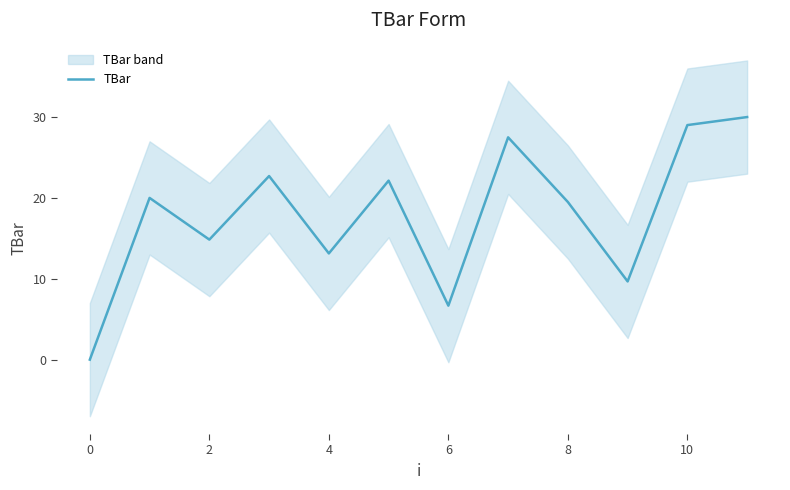

How many values are above zero?

11